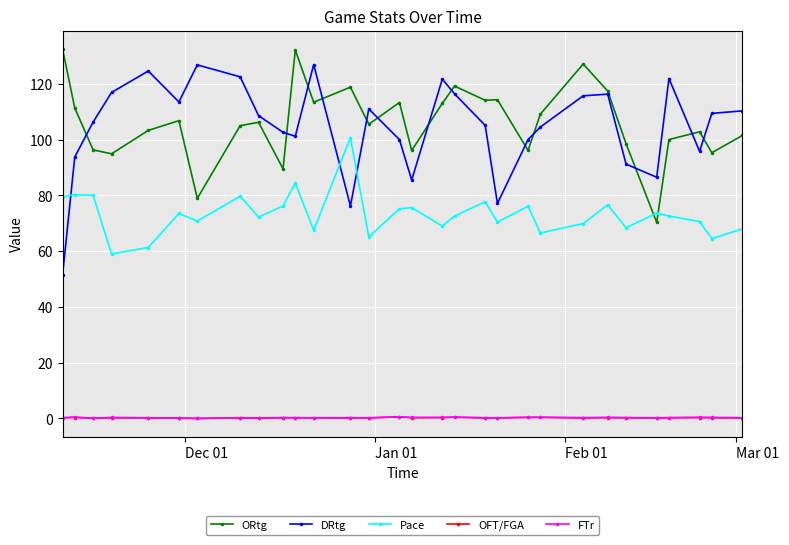

Which series has the largest total across all categories?

ORtg